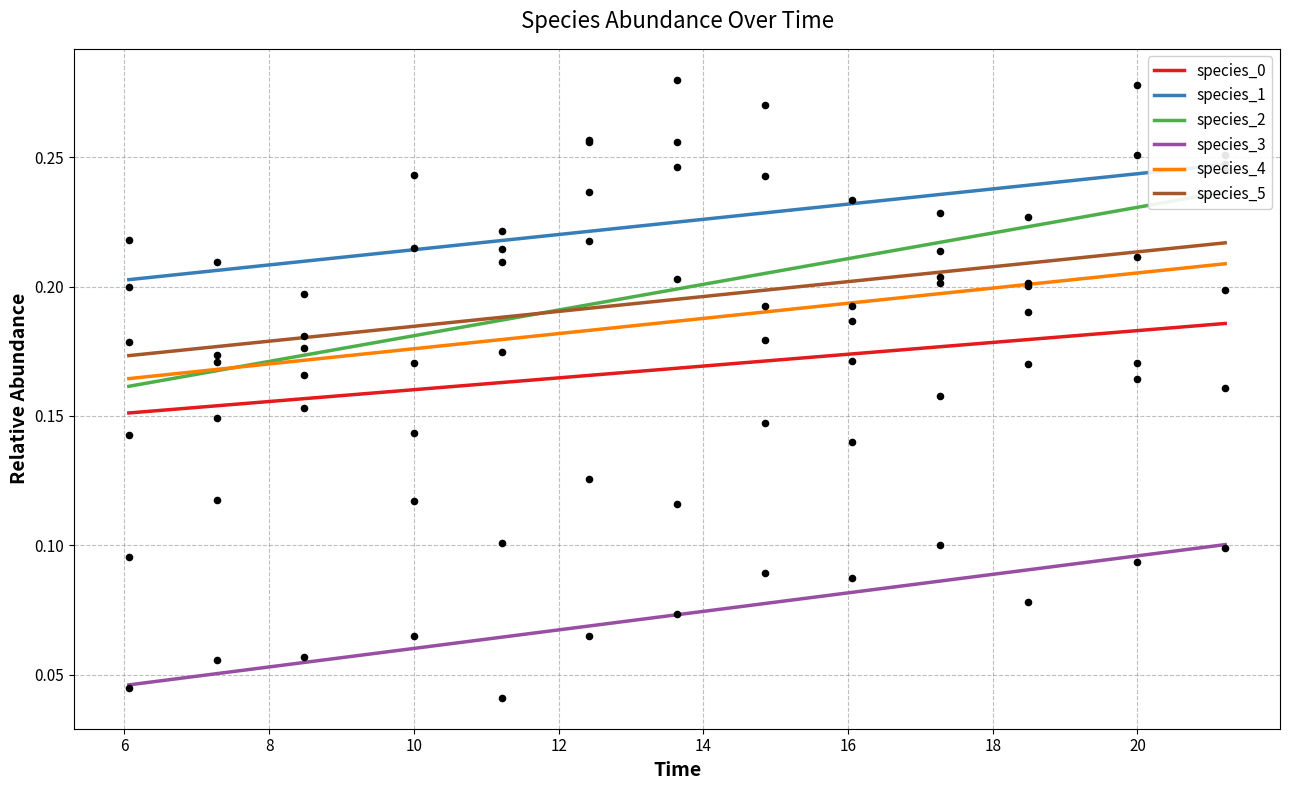

Which series has the largest total across all categories?

species_1